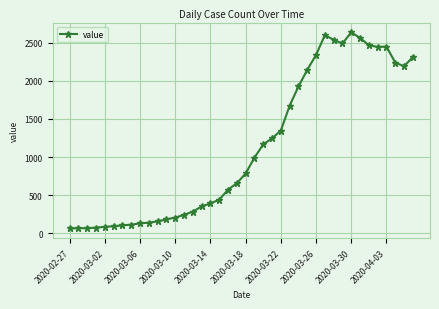

True or false: there are more than 0 points higher than both neighbors.

True